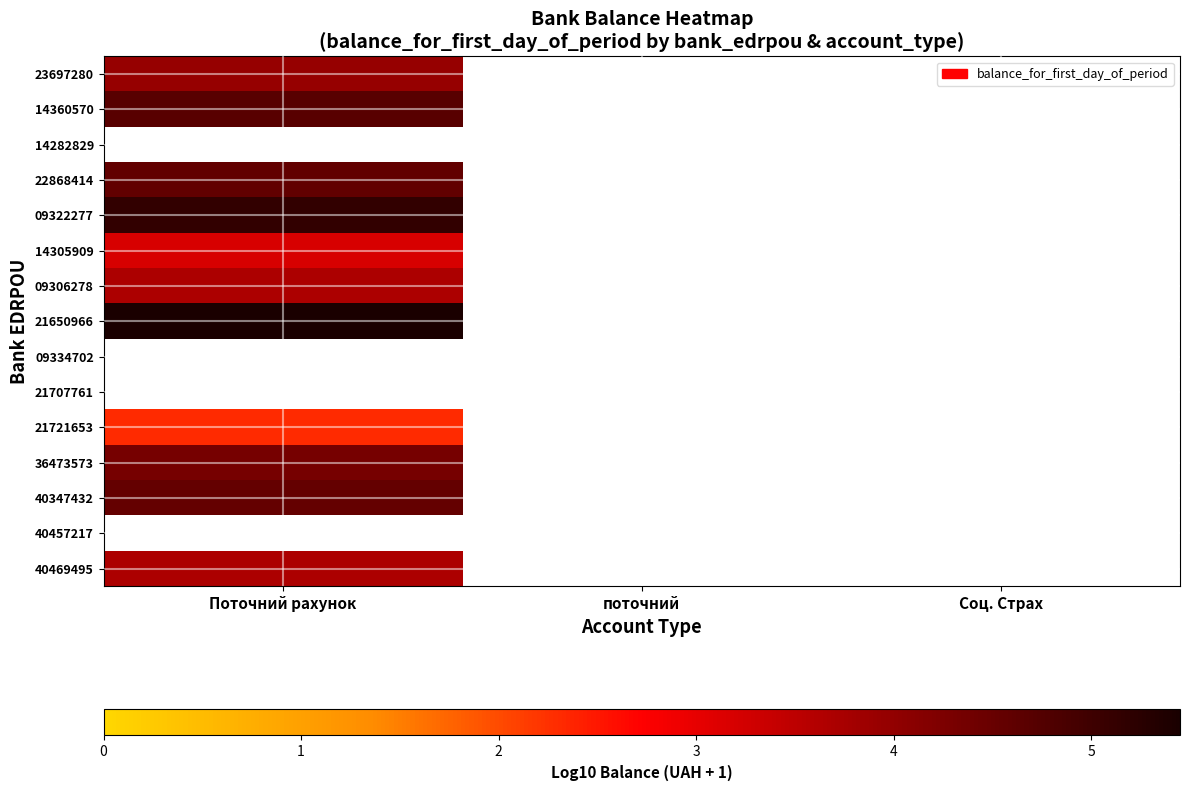

At which label does 40347432 reach its peak?

Поточний рахунок